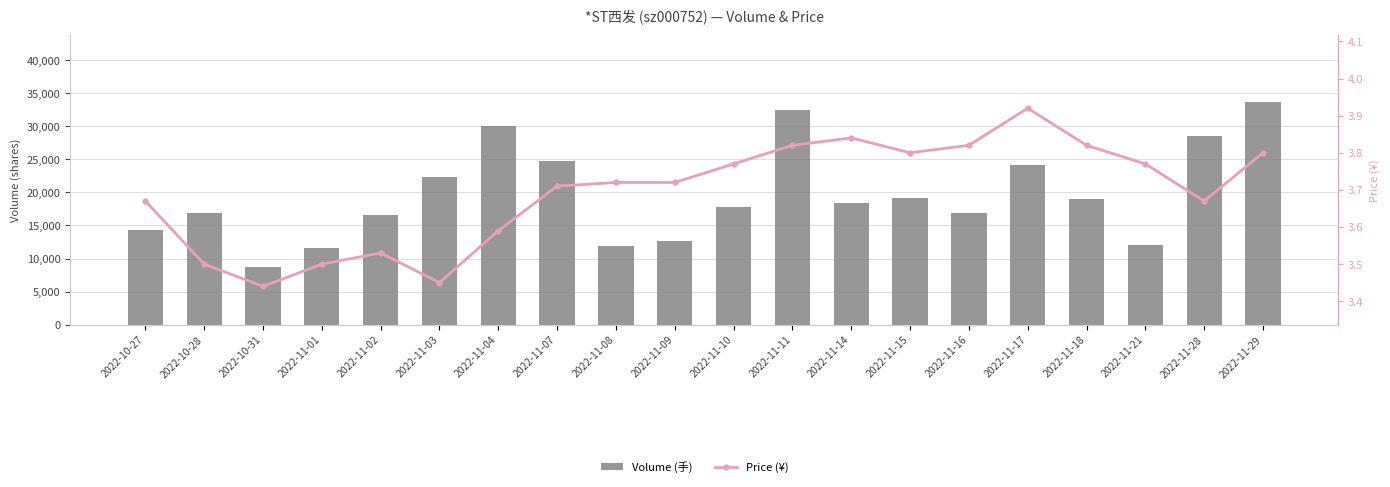

Which label corresponds to the smallest value in the chart?

2022-10-31